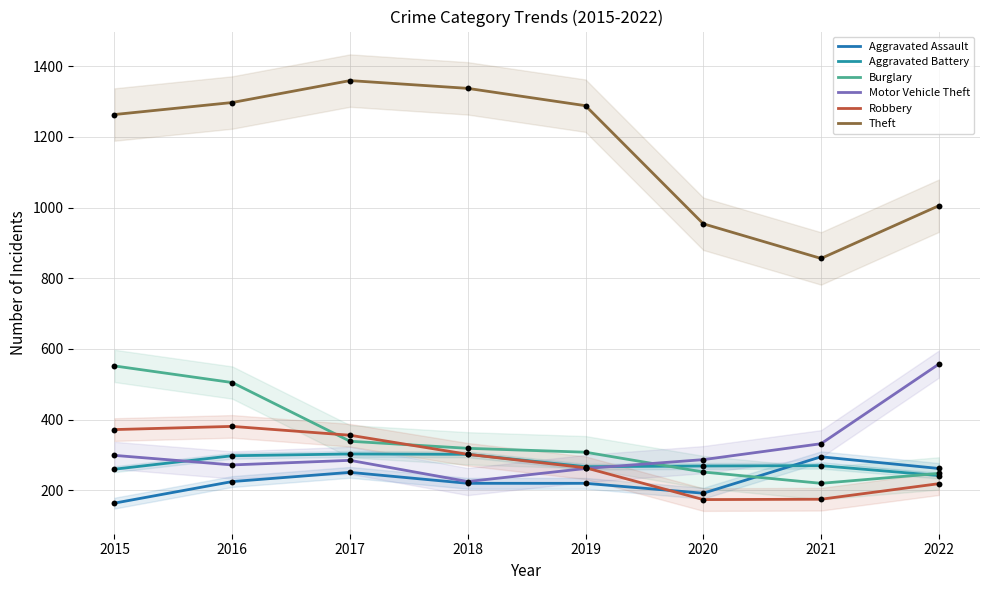

What is the total value across all series at 2021?

2148